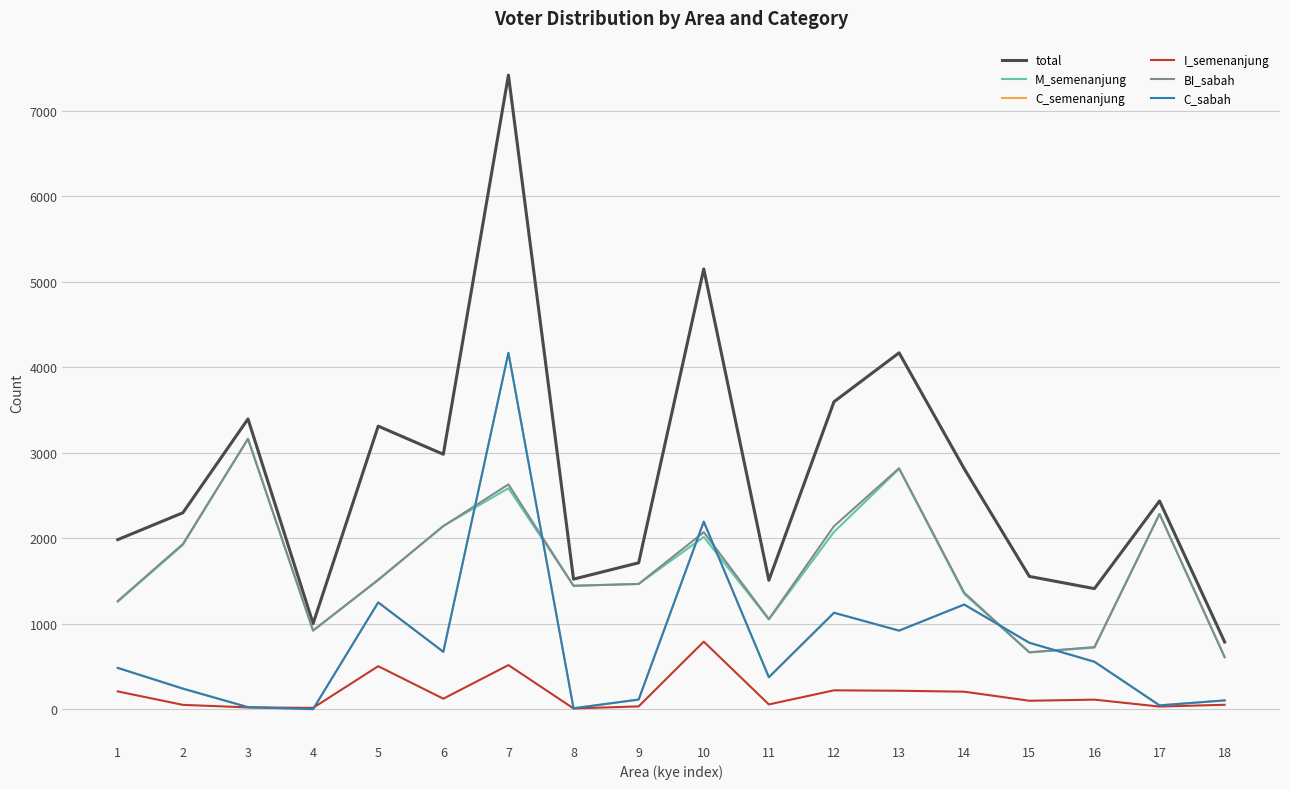

What is the maximum value for total?

7416